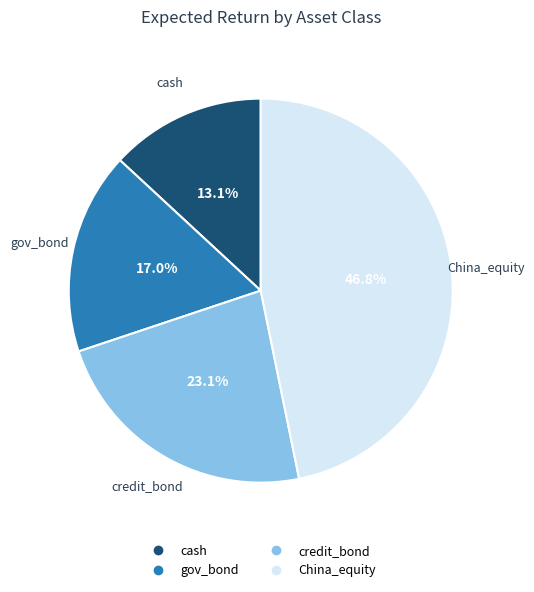

Is it true that China_equity is 47% of the pie?

True